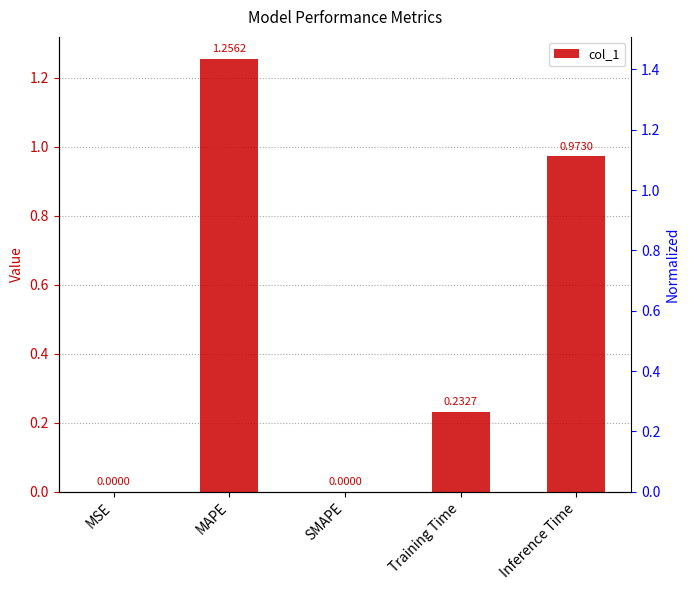

At which label is the value closest to 0?

SMAPE